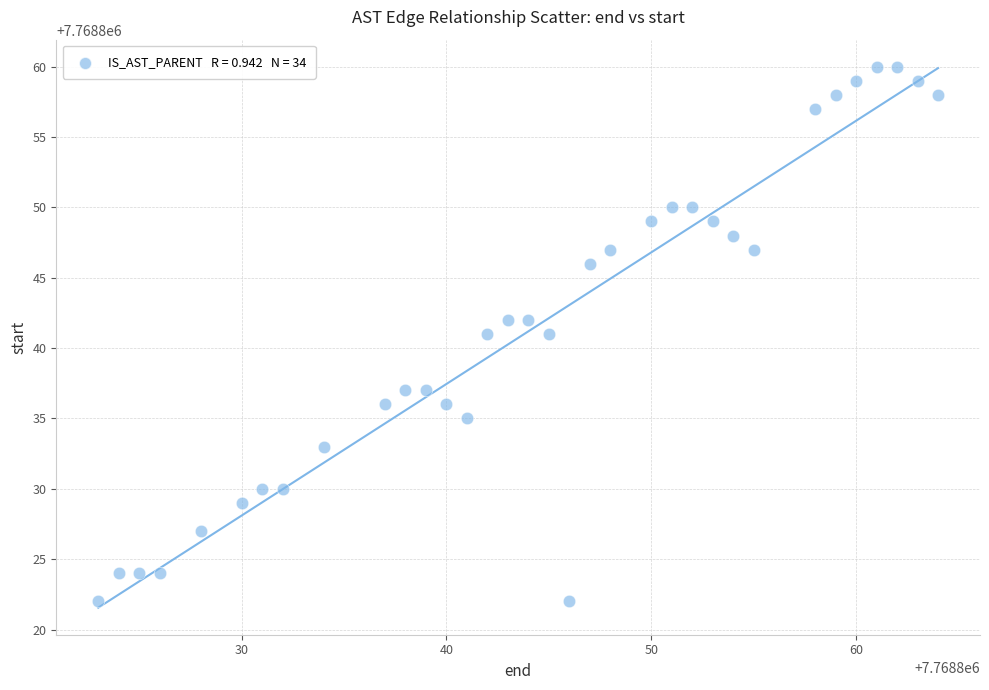

What is the range of Y values (max minus min)?

38